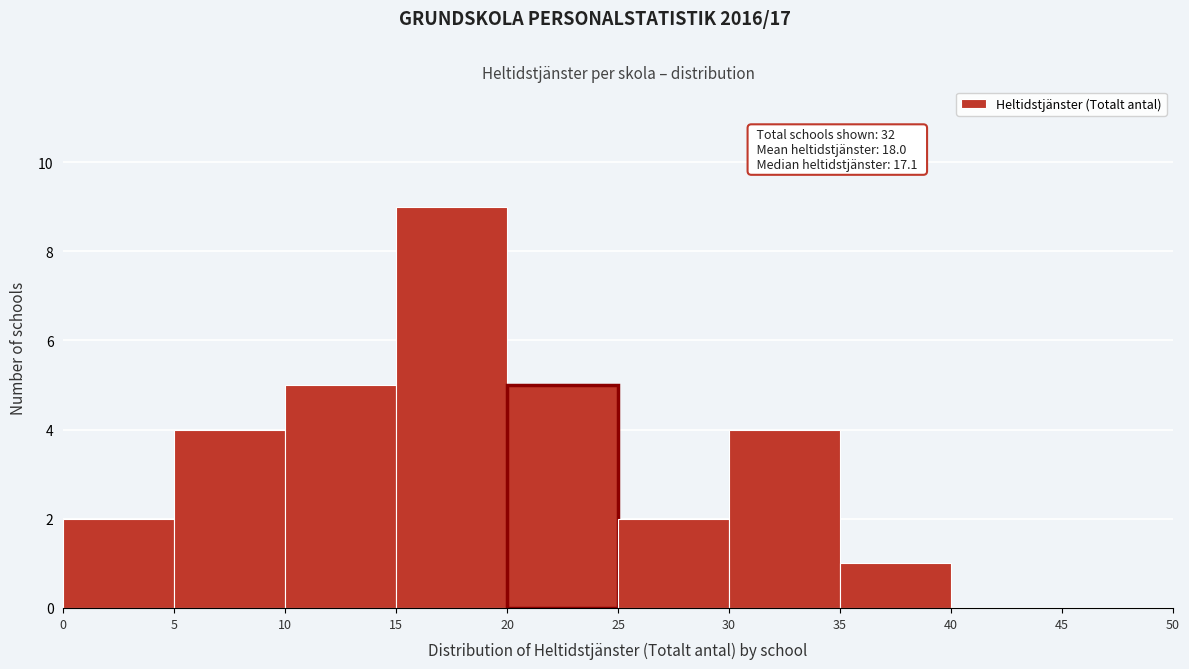

Over which range of the x-axis is the bar tallest?

15 to 20